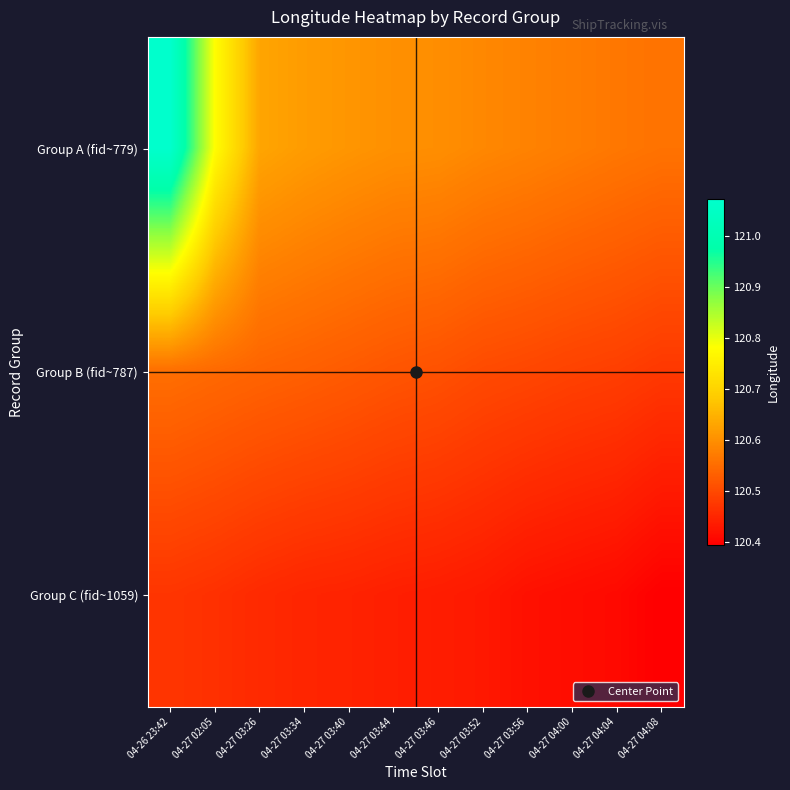

Reading left to right, extract all data points from this chart.

Group A (fid~779): 04-26 23:42=121.1	04-27 02:05=120.8	04-27 03:26=120.6	04-27 03:34=120.6	04-27 03:40=120.6	04-27 03:44=120.6	04-27 03:46=120.6	04-27 03:52=120.6	04-27 03:56=120.6	04-27 04:00=120.6	04-27 04:04=120.6	04-27 04:08=120.6
Group B (fid~787): 04-26 23:42=120.6	04-27 02:05=120.5	04-27 03:26=120.5	04-27 03:34=120.5	04-27 03:40=120.5	04-27 03:44=120.5	04-27 03:46=120.5	04-27 03:52=120.5	04-27 03:56=120.5	04-27 04:00=120.5	04-27 04:04=120.5	04-27 04:08=120.5
Group C (fid~1059): 04-26 23:42=120.5	04-27 02:05=120.5	04-27 03:26=120.5	04-27 03:34=120.4	04-27 03:40=120.4	04-27 03:44=120.4	04-27 03:46=120.4	04-27 03:52=120.4	04-27 03:56=120.4	04-27 04:00=120.4	04-27 04:04=120.4	04-27 04:08=120.4